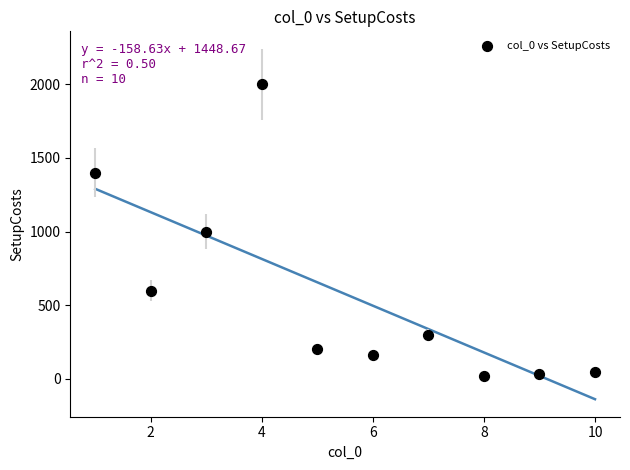

What is the average Y value?

576